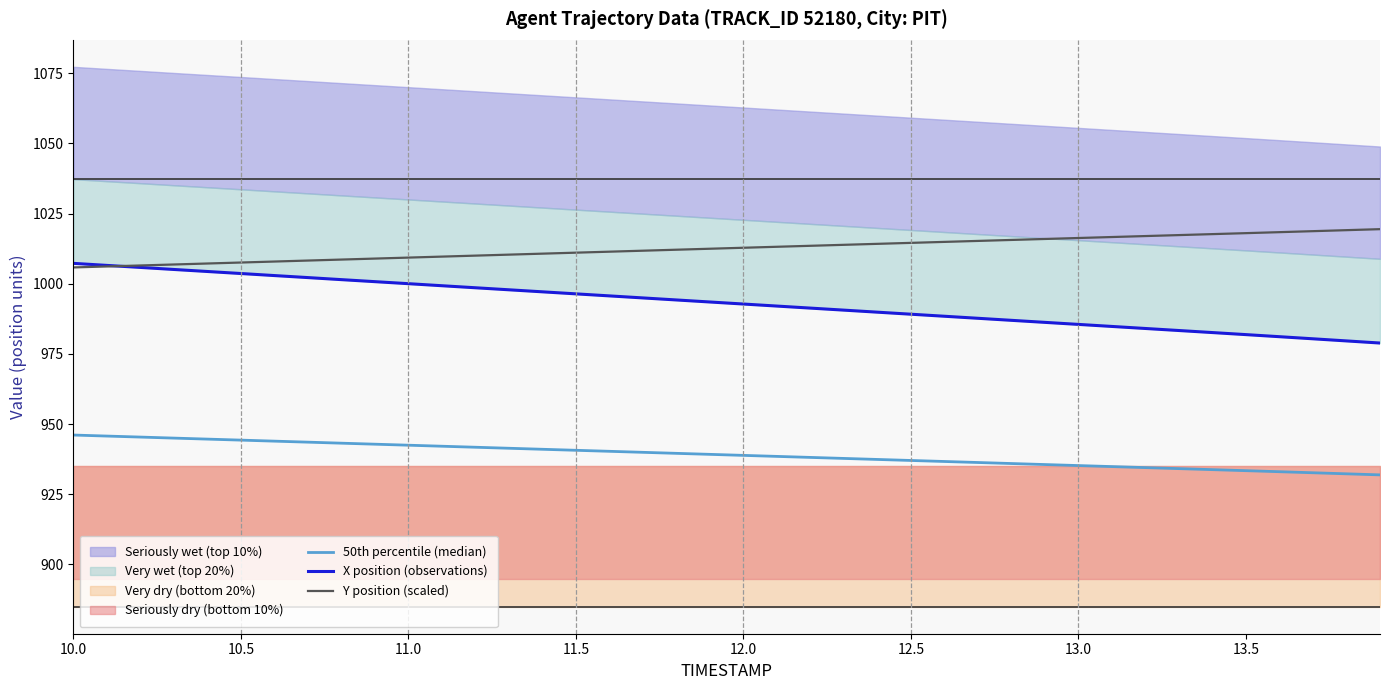

What is the highest value of the Y position (scaled) series?

1019.4